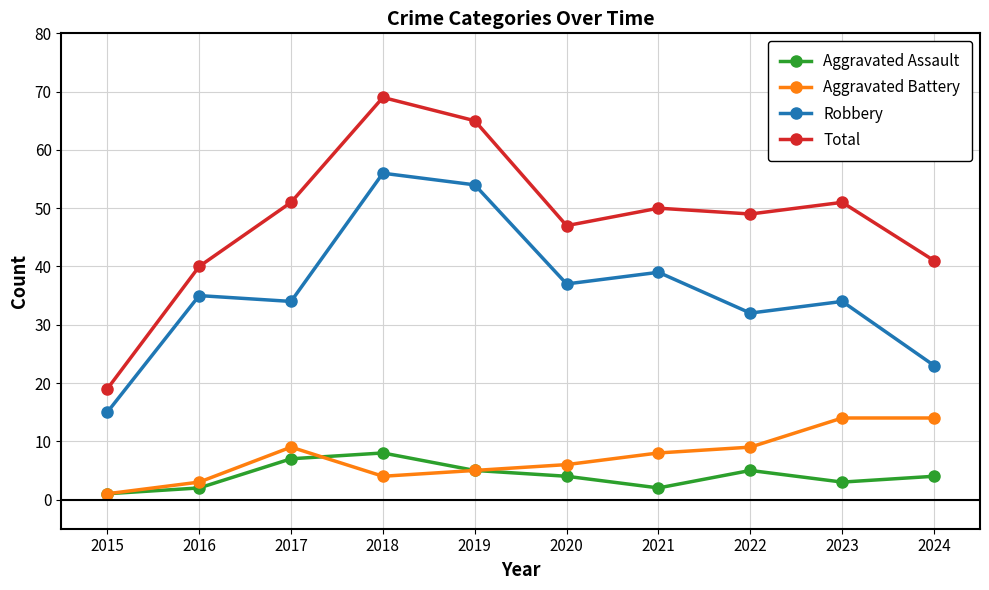

Is the value of Aggravated Battery at 2018 greater than the value of Aggravated Assault at 2018?

No